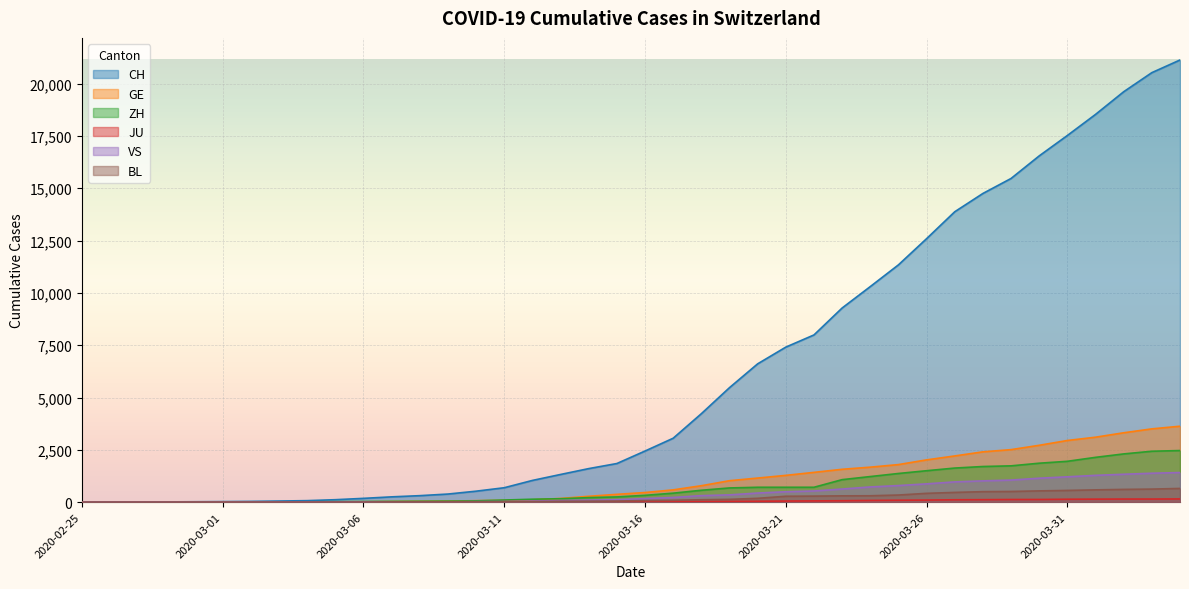

What is the average value of the BL series?

197